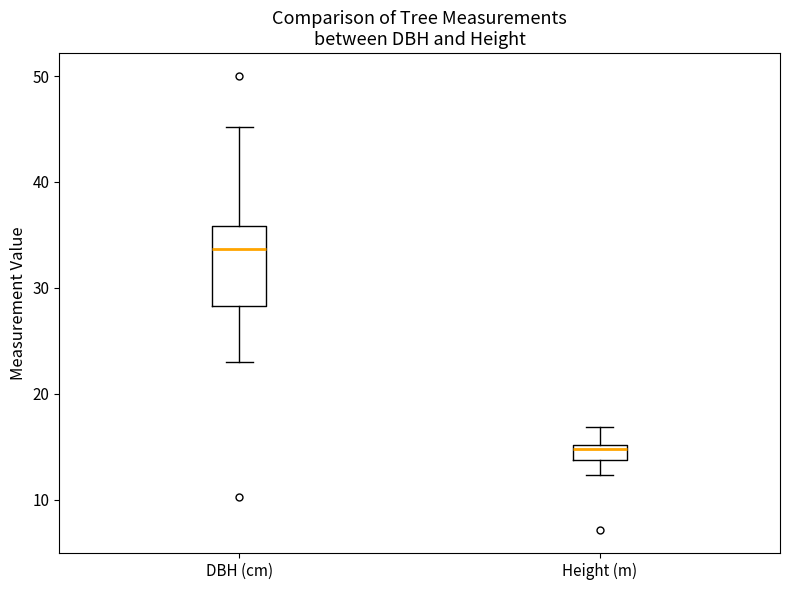

Which box has the highest median line?

DBH (cm)